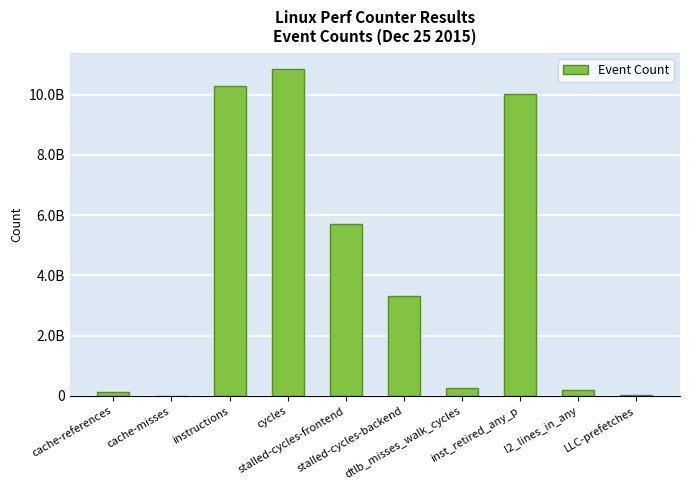

Which label corresponds to the largest value in the chart?

cycles